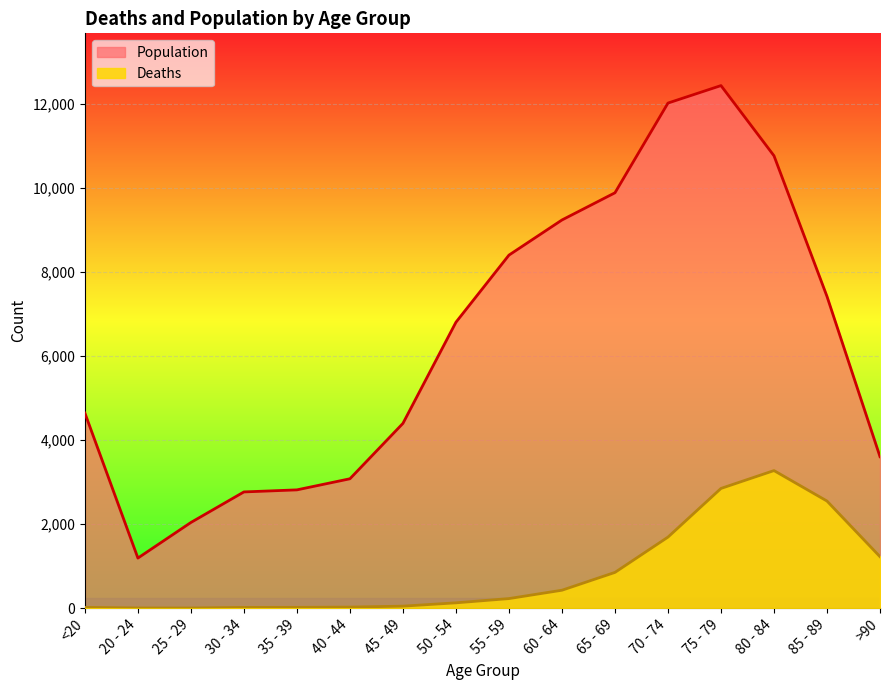

Which category has the lowest value across all series?

25 - 29